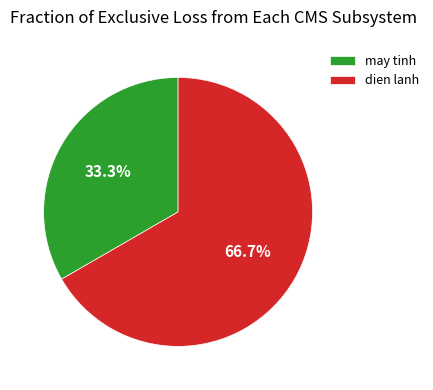

What is the ratio of the value at may tinh to the value at dien lanh?

0.5